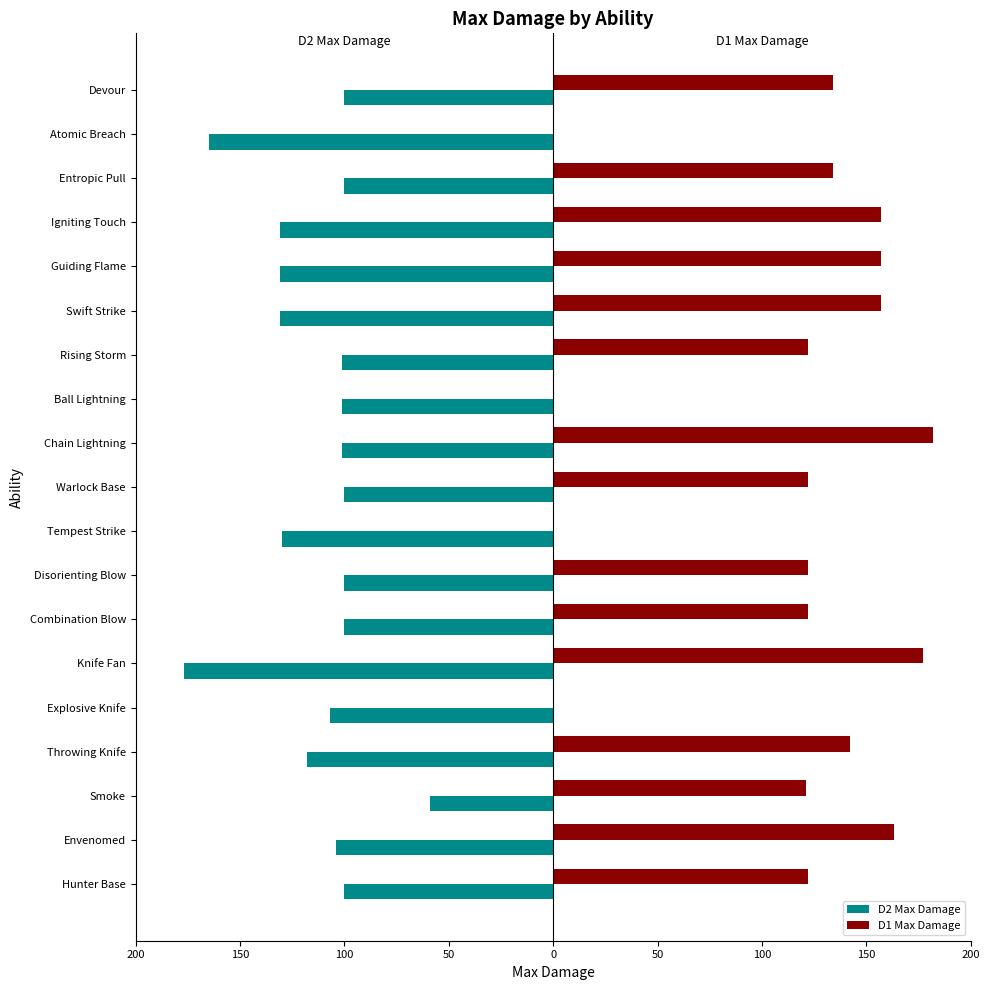

What are all the series names shown in the legend?

D2 Max Damage, D1 Max Damage